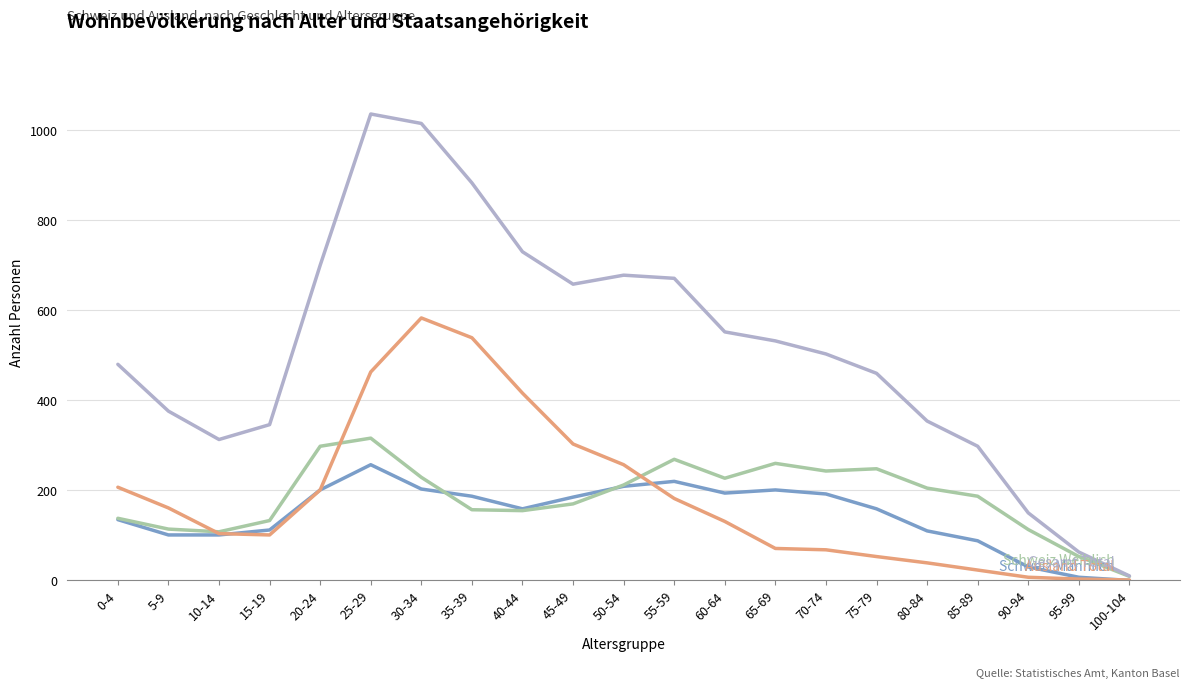

What is the greatest value displayed?

1036